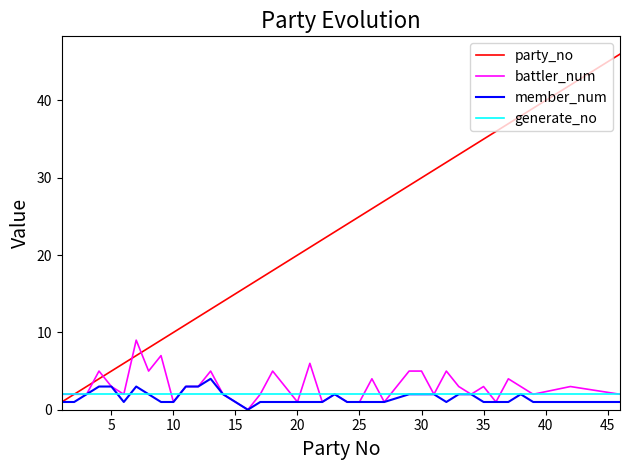

What is the difference between the maximum and minimum values in the member_num series?

4